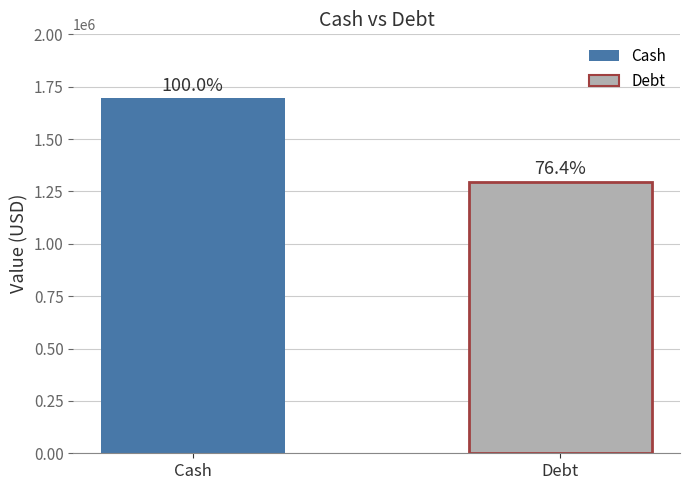

The chart shows a value of 1295355 at Debt. True or false?

True